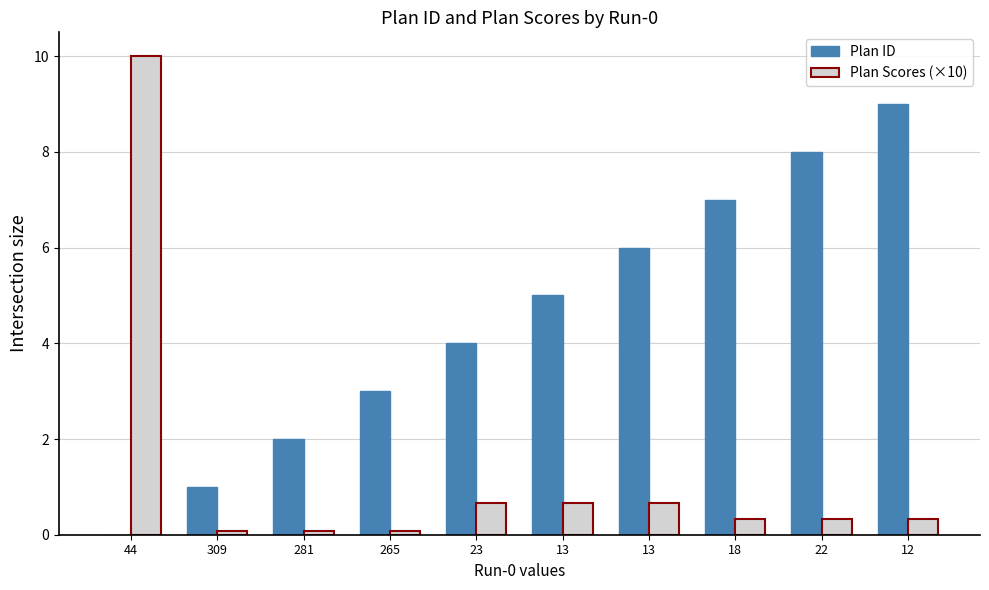

Count the number of data series in this chart.

2